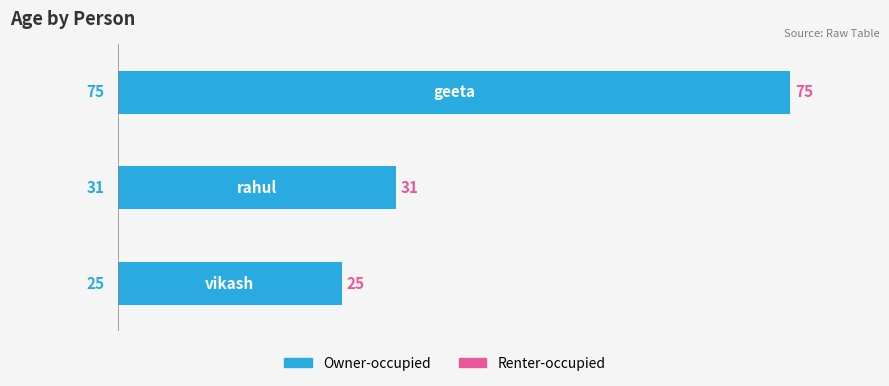

How many series are shown in this chart?

1